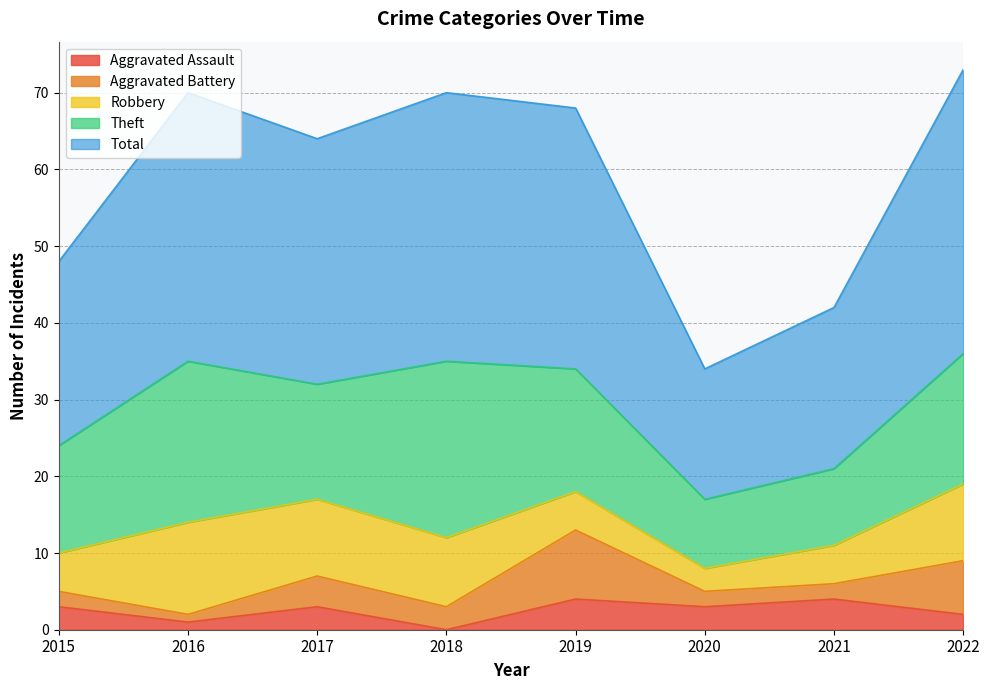

At which label is Aggravated Battery closest to 5?

2017